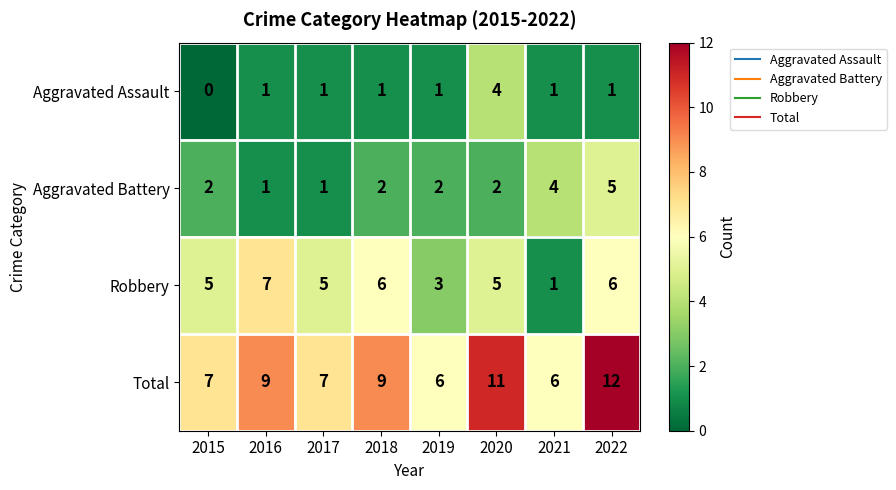

Which label corresponds to the smallest value in the chart?

2015